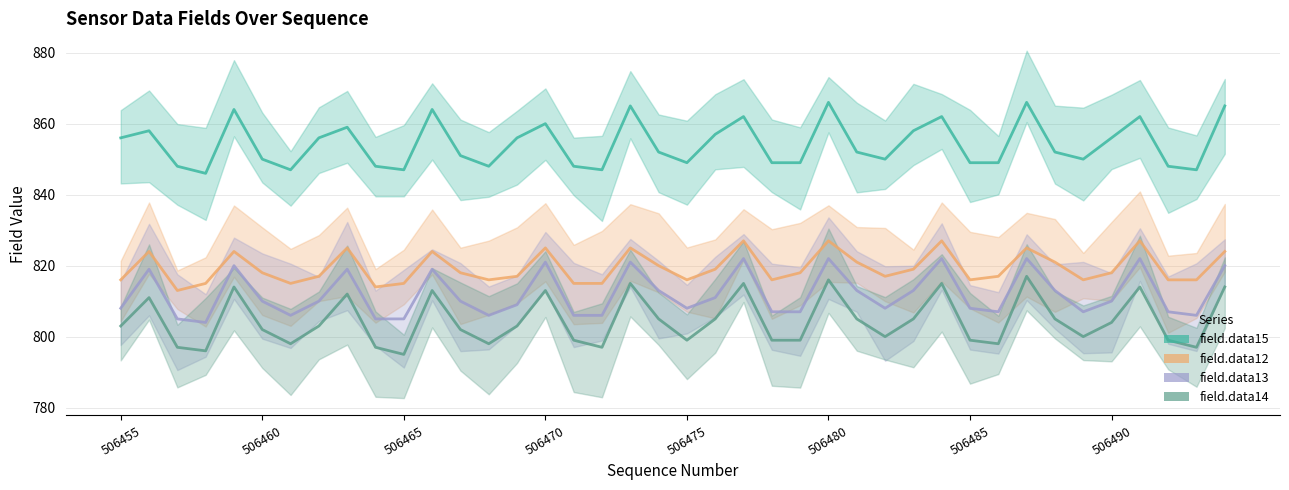

How many data points in field.data14 are less than 803?

19